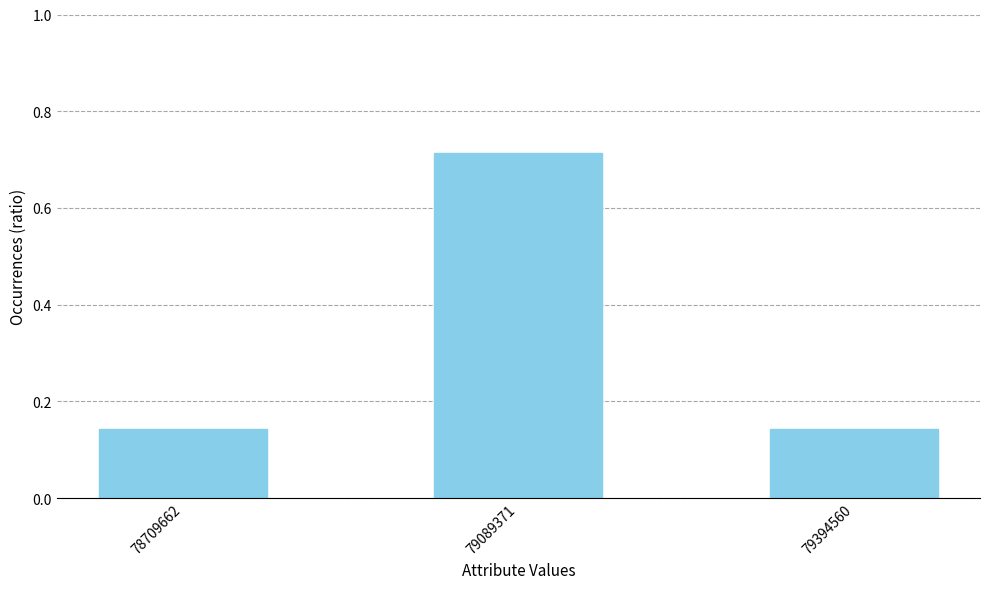

Which has a higher value, 79089371 or 78709662?

79089371